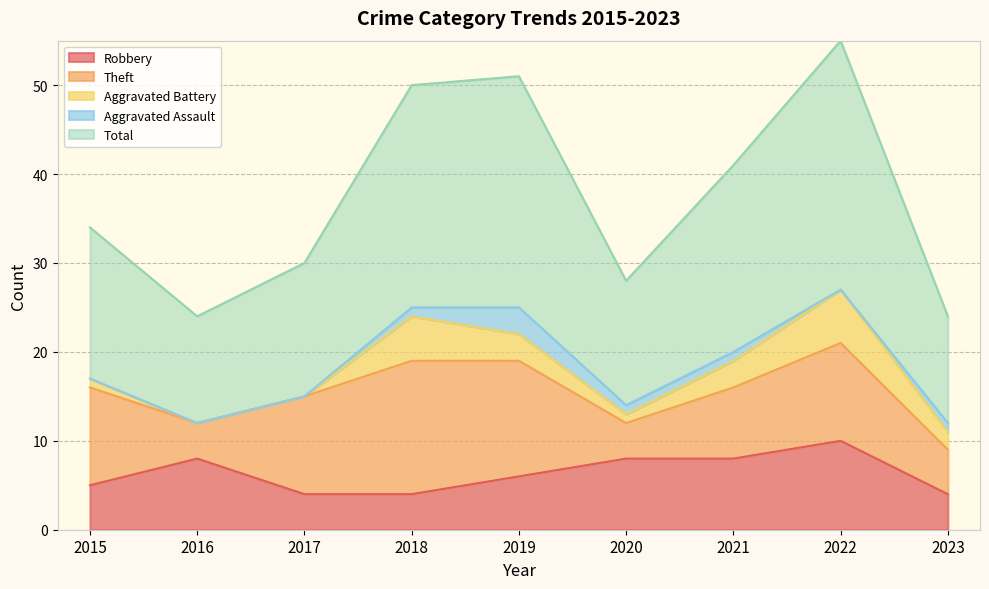

How many lines are shown in the chart?

5